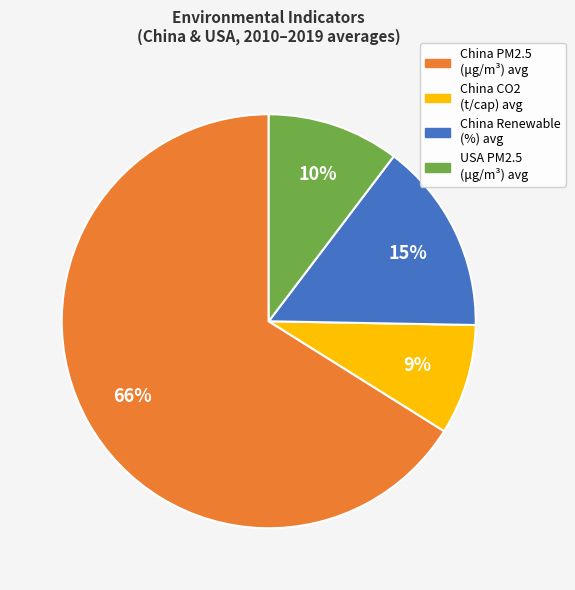

Between USA PM2.5 (μg/m³) avg and China CO2 (t/cap) avg, which is larger?

USA PM2.5 (μg/m³) avg